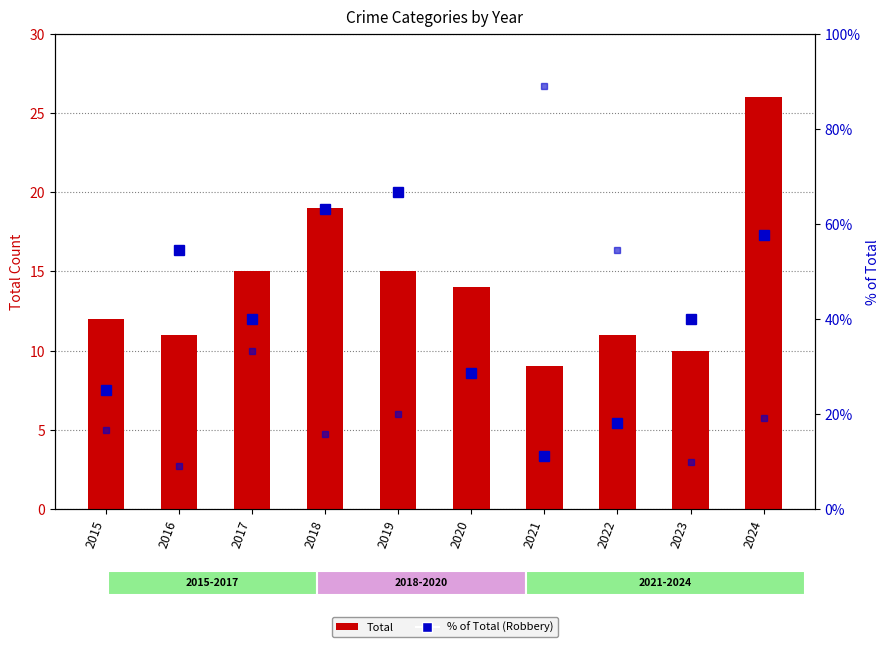

Reading left to right, list all the values displayed in this chart.

Total: 12.0	11.0	15.0	19.0	15.0	14.0	9.0	11.0	10.0	26.0
Robbery % of Total: 25.0	54.5	40.0	63.2	66.7	28.6	11.1	18.2	40.0	57.7
Assault % of Total: 16.7	9.1	33.3	15.8	20.0	28.6	88.9	54.5	10.0	19.2